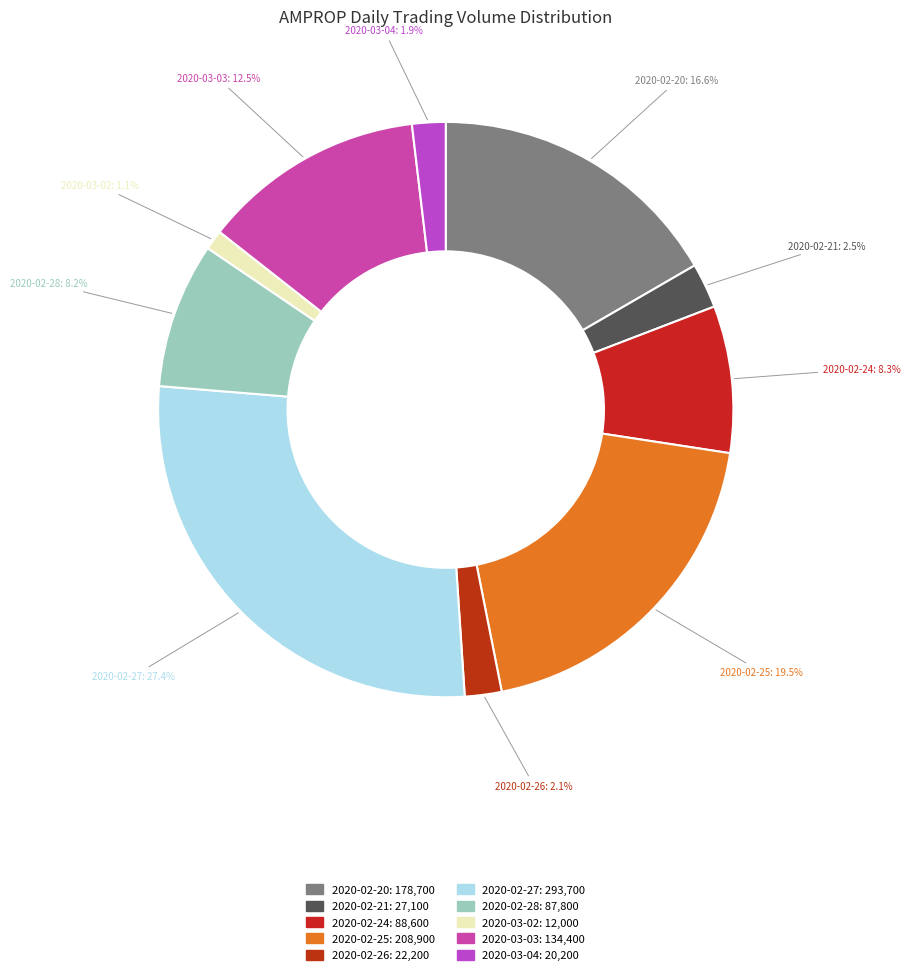

The 2020-02-20 slice represents 8% of the pie. True or false?

False